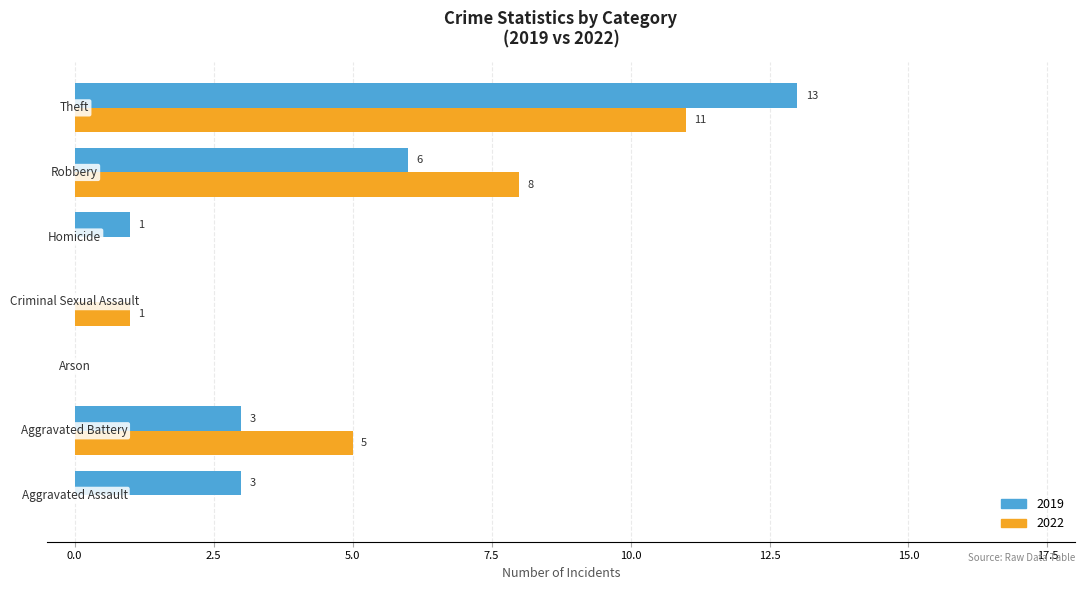

Which series has the largest total across all categories?

2019